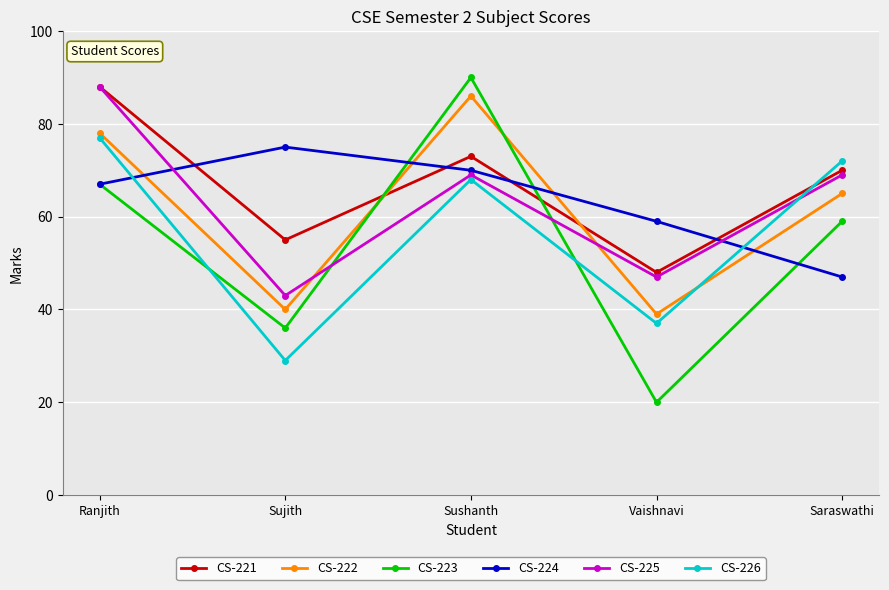

Which series changed the most between Ranjith and Vaishnavi?

CS-223